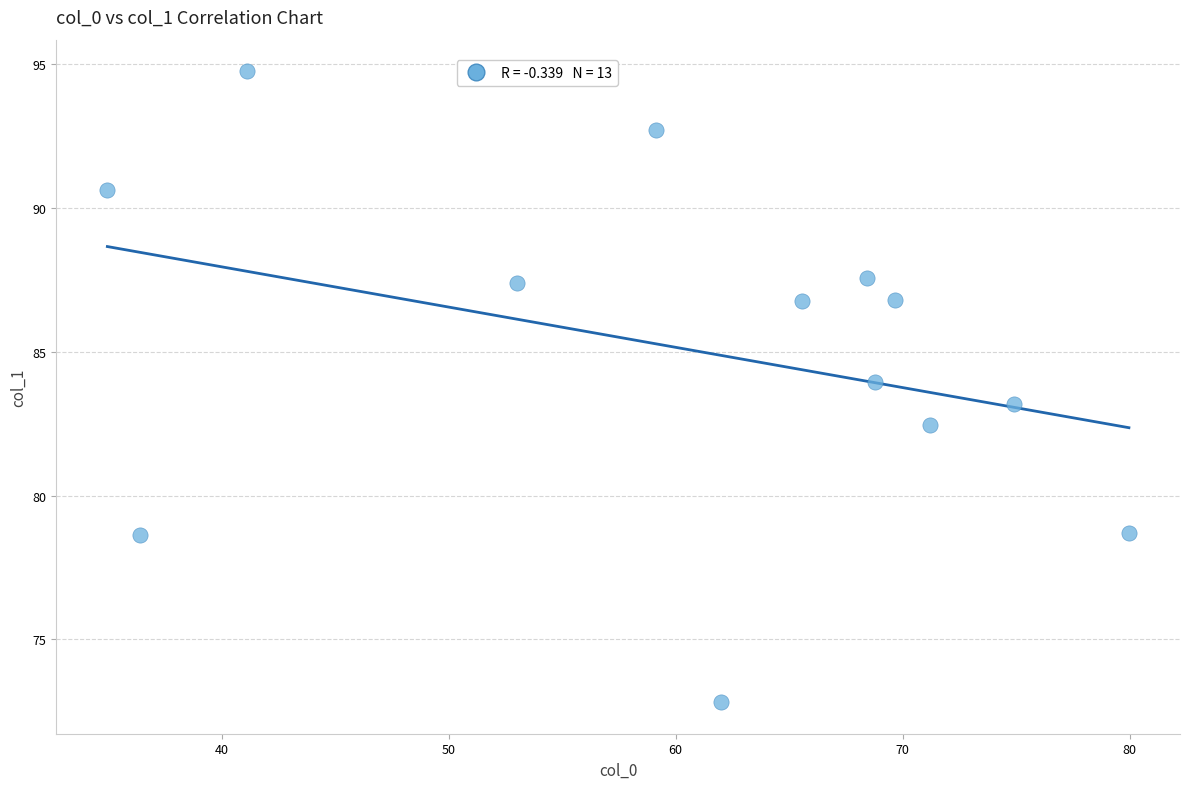

What is the range of X values (max minus min)?

45.0